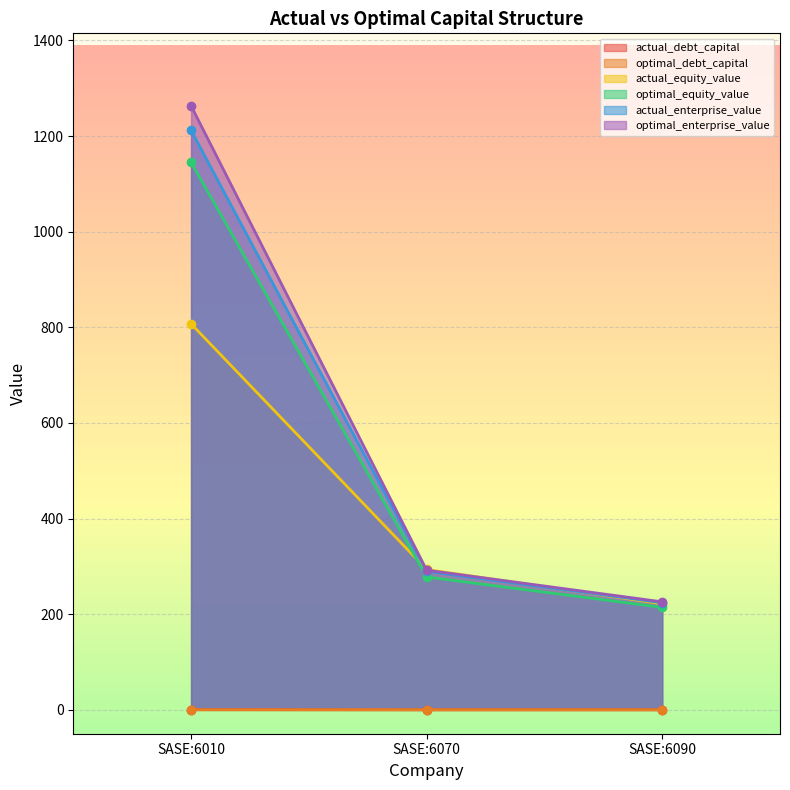

How many values in the actual_enterprise_value series exceed 289?

2